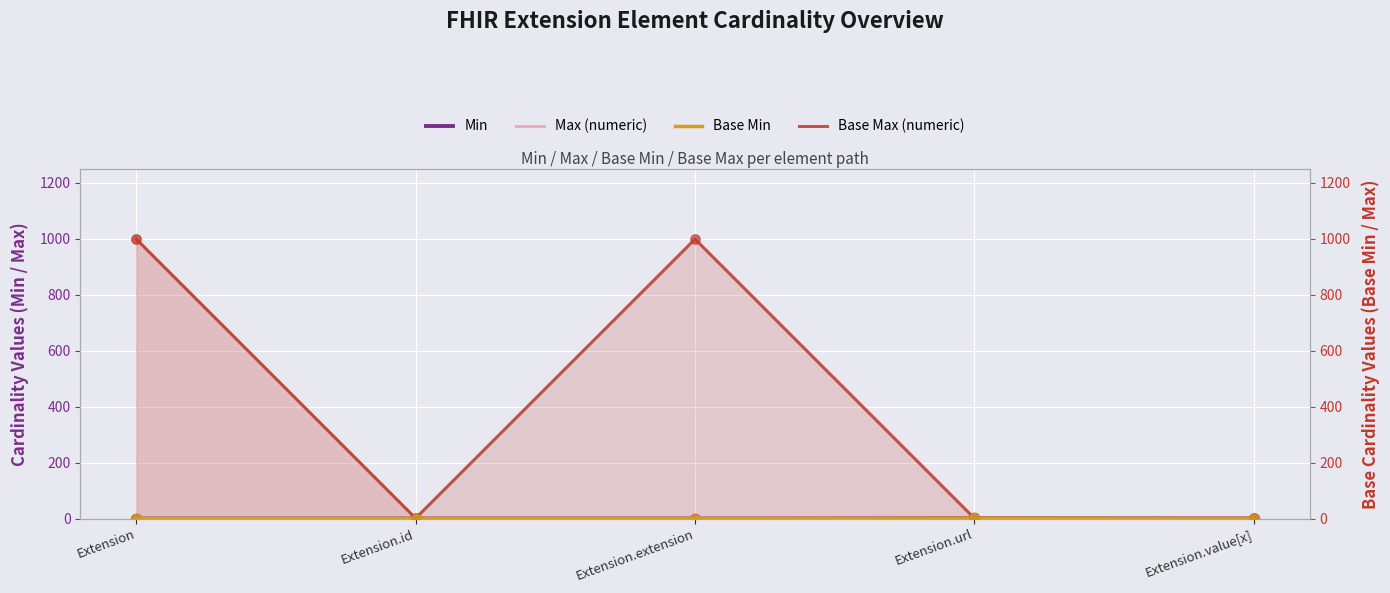

Is the value of Max (numeric) at Extension.extension greater than the value of Base Max (numeric) at Extension.extension?

No